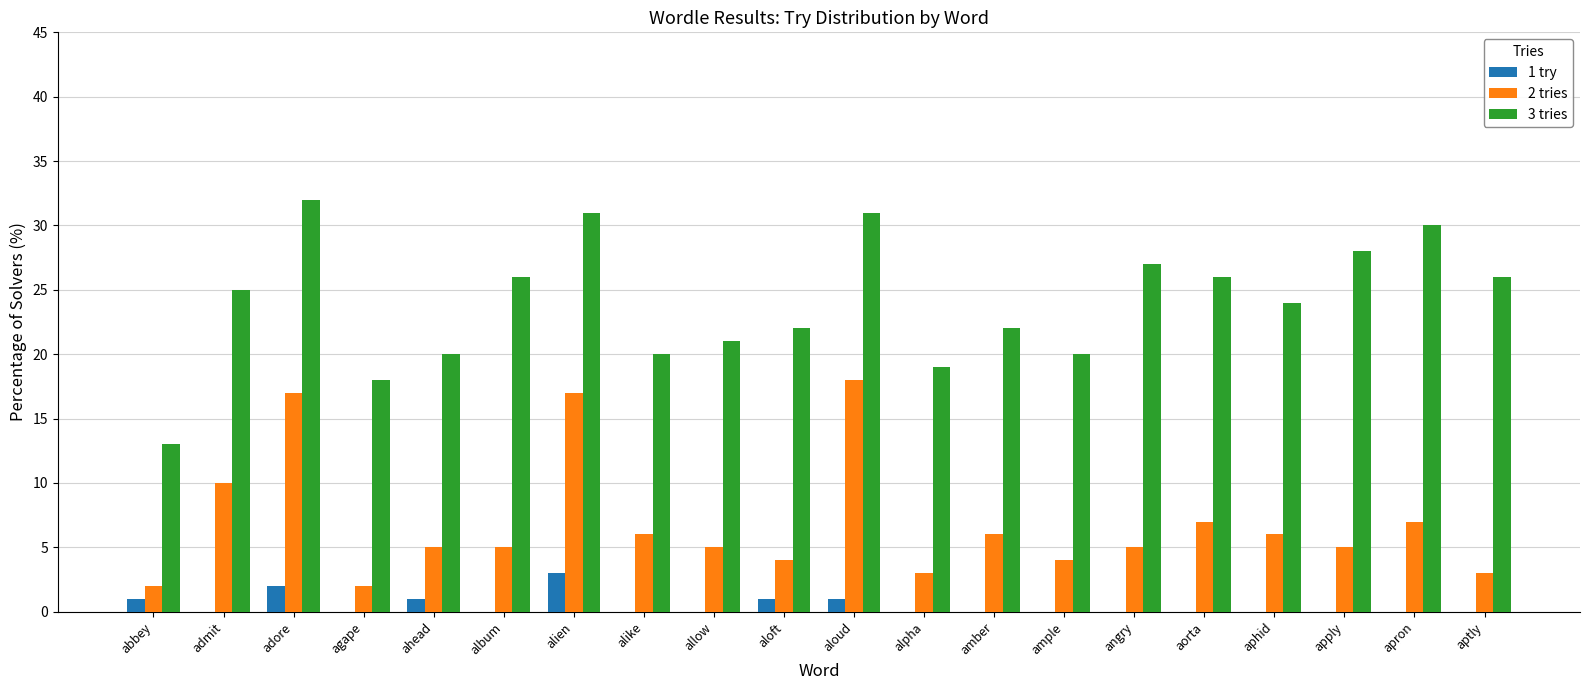

What is the greatest value displayed?

32